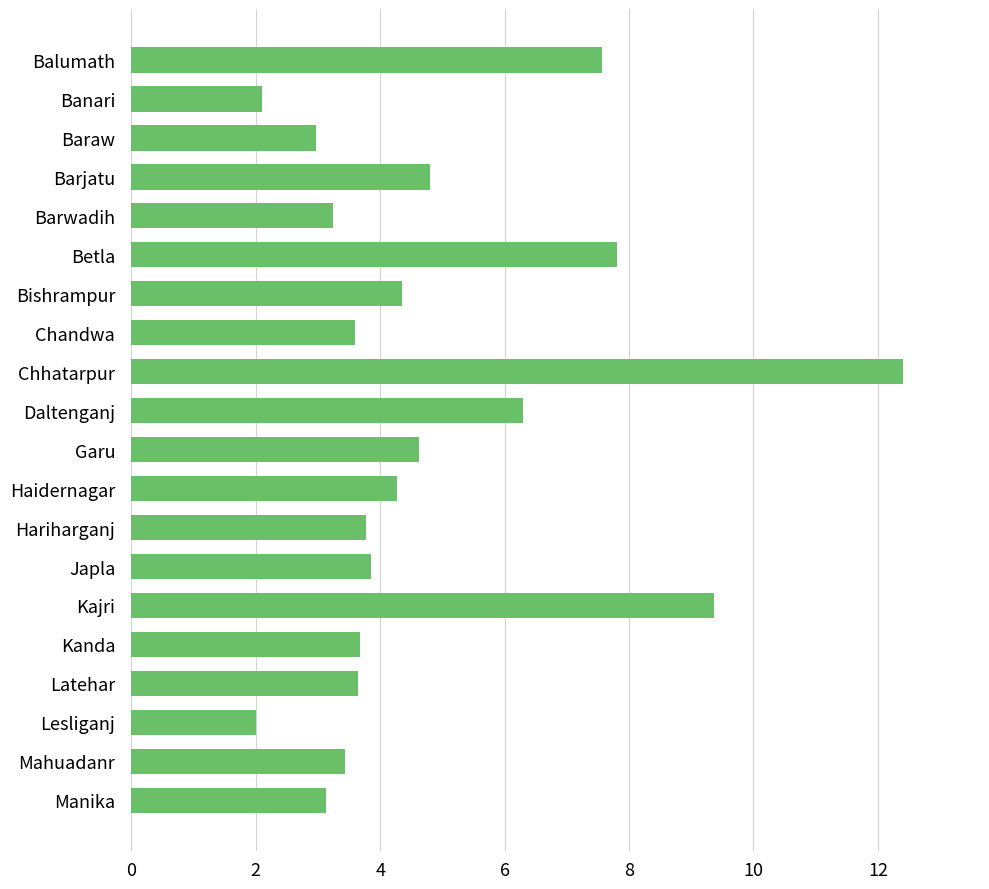

What is the average value?

4.8